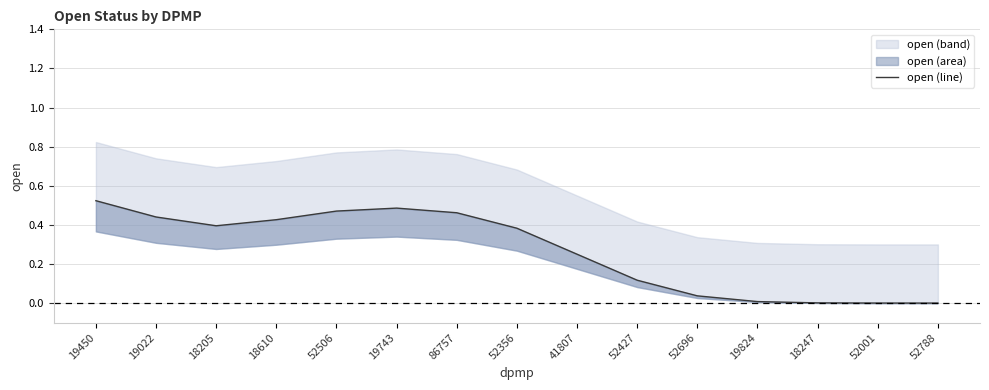

Reading right to left, list all the values displayed in this chart.

0.0	0.0	0.0	0.0	0.0	0.1	0.2	0.4	0.5	0.5	0.5	0.4	0.4	0.4	0.5